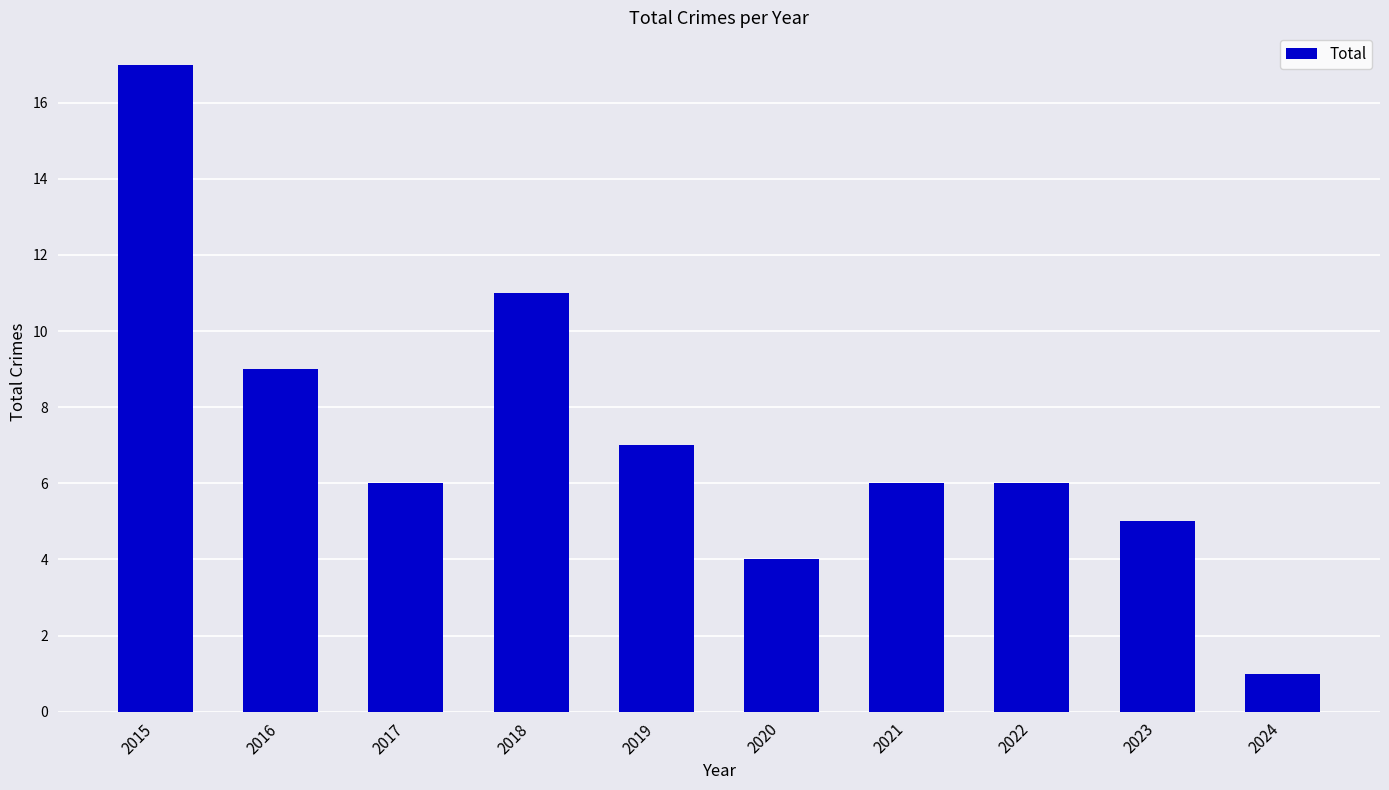

Reading left to right, transcribe all the data shown in this chart.

2015=17	2016=9	2017=6	2018=11	2019=7	2020=4	2021=6	2022=6	2023=5	2024=1